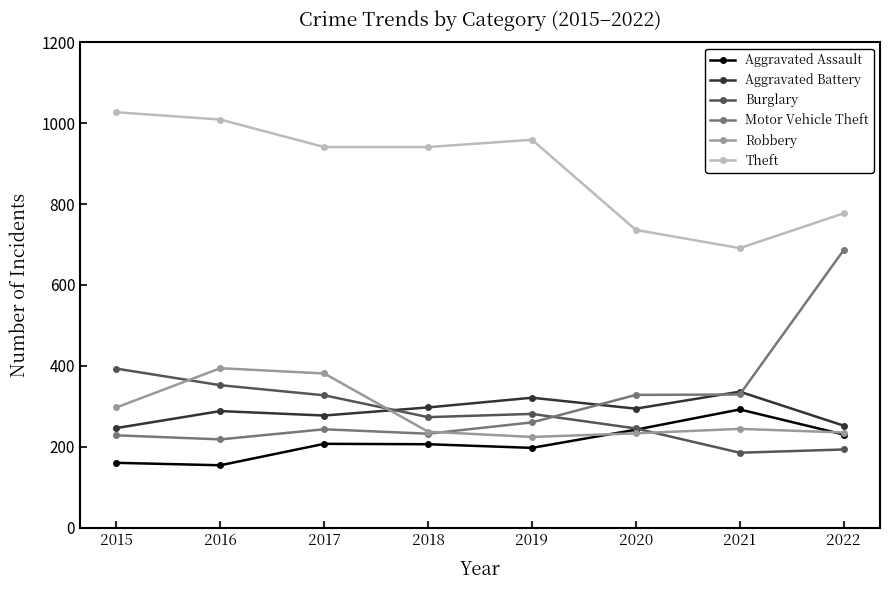

Between 2016 and 2018, which series saw the biggest shift?

Robbery